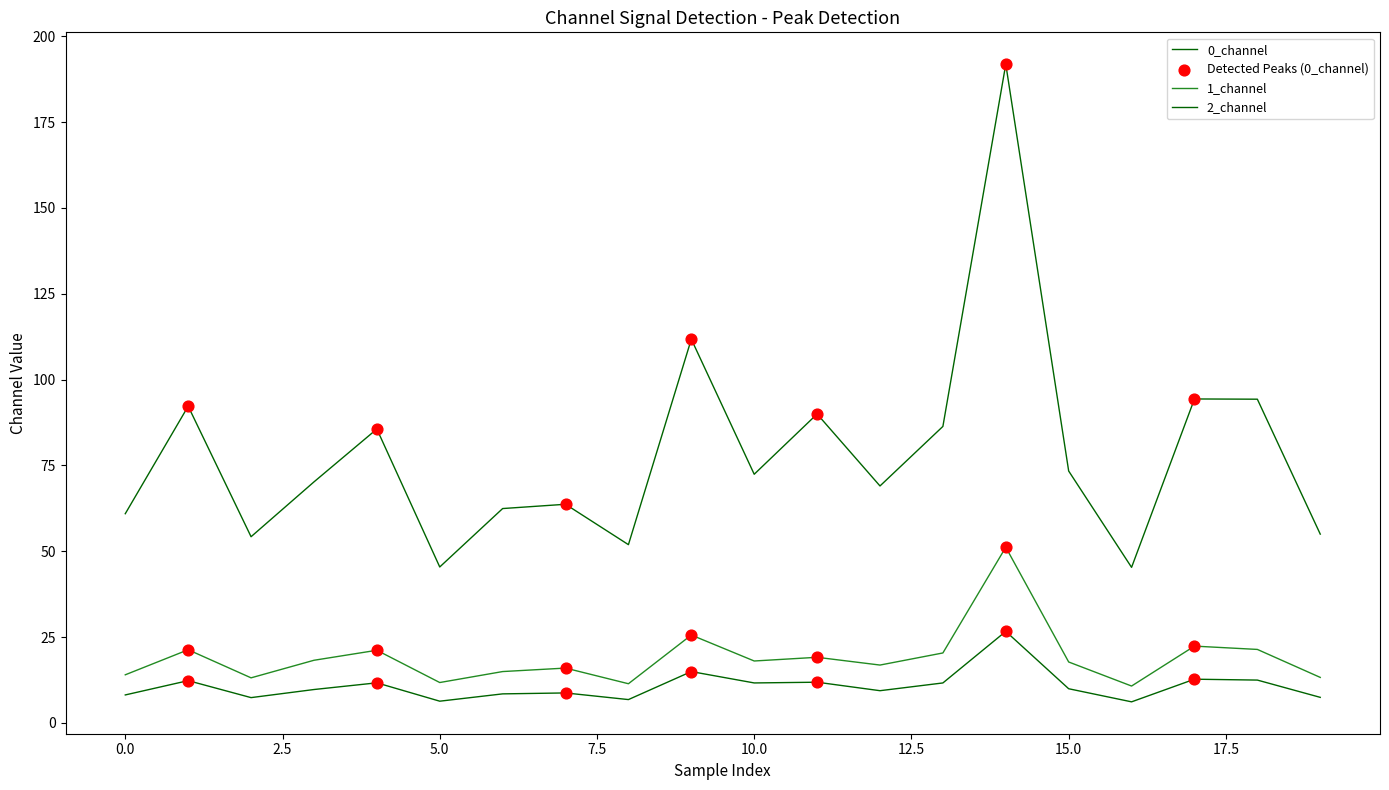

Is this an area chart (filled region under the line)?

No